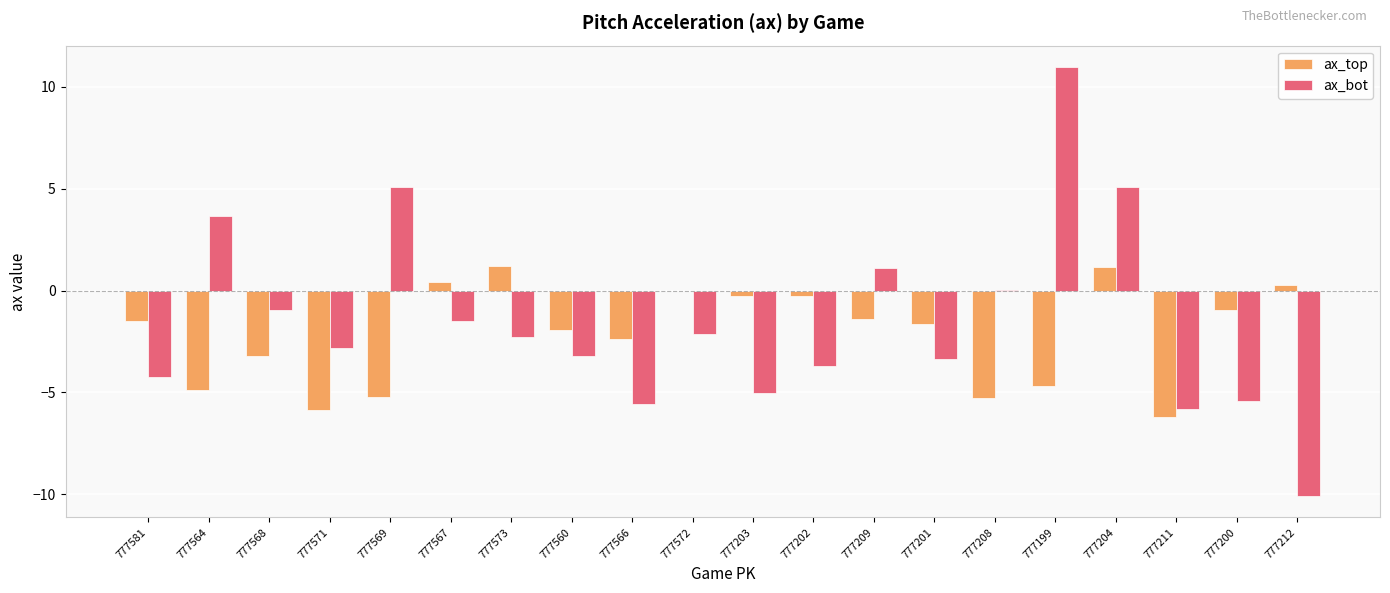

How many groups of bars are there?

20